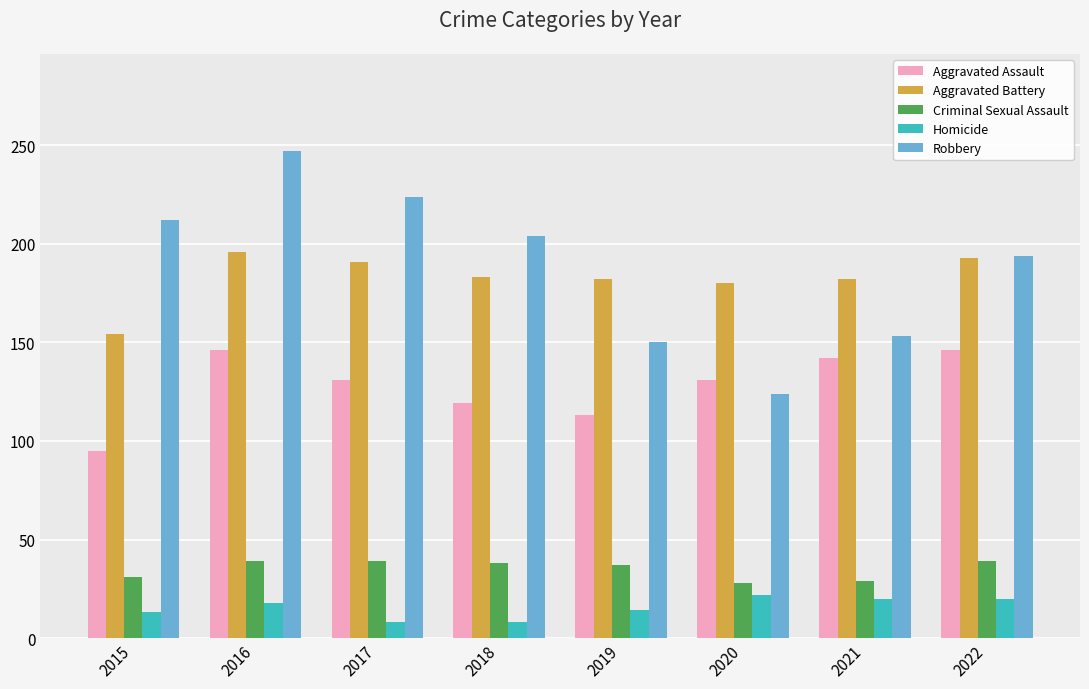

What is the approximate value of Aggravated Assault at 2020?

131